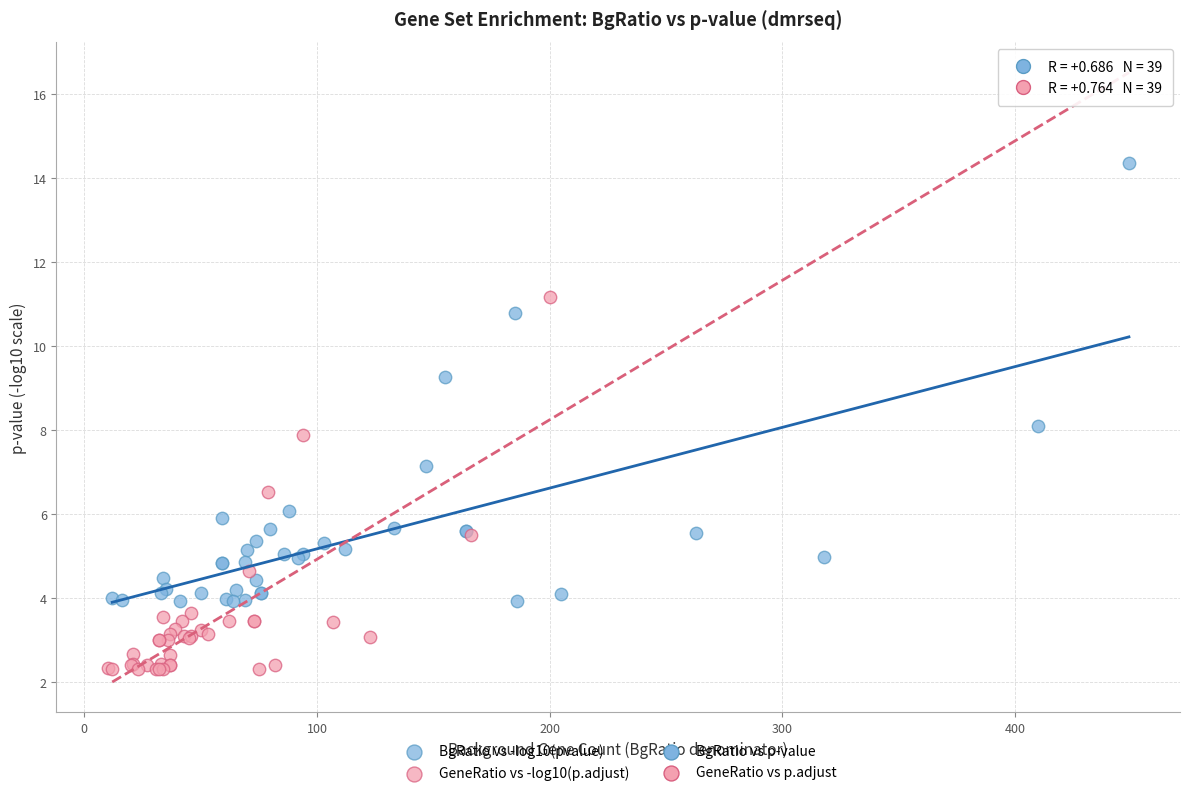

Which series contains the highest Y value?

BgRatio vs -log10(pvalue)